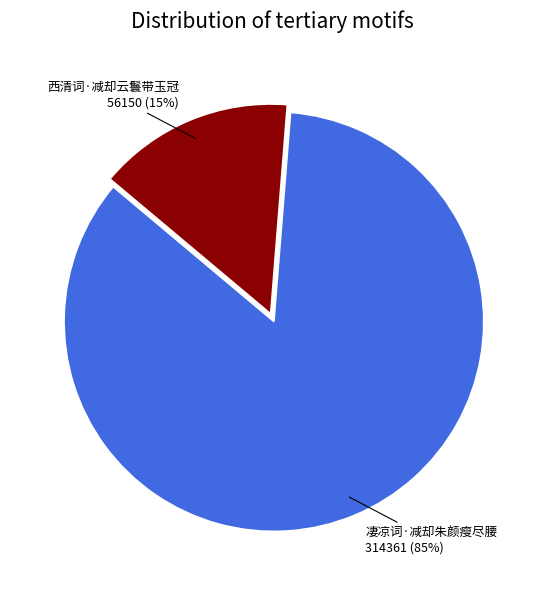

To the nearest percent, what is the difference between the largest and smallest slice percentages?

70%